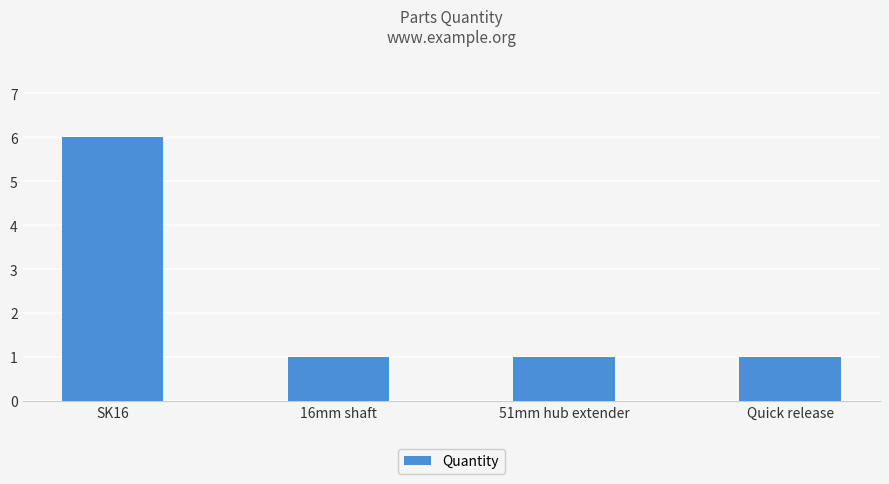

What is the greatest value displayed?

6